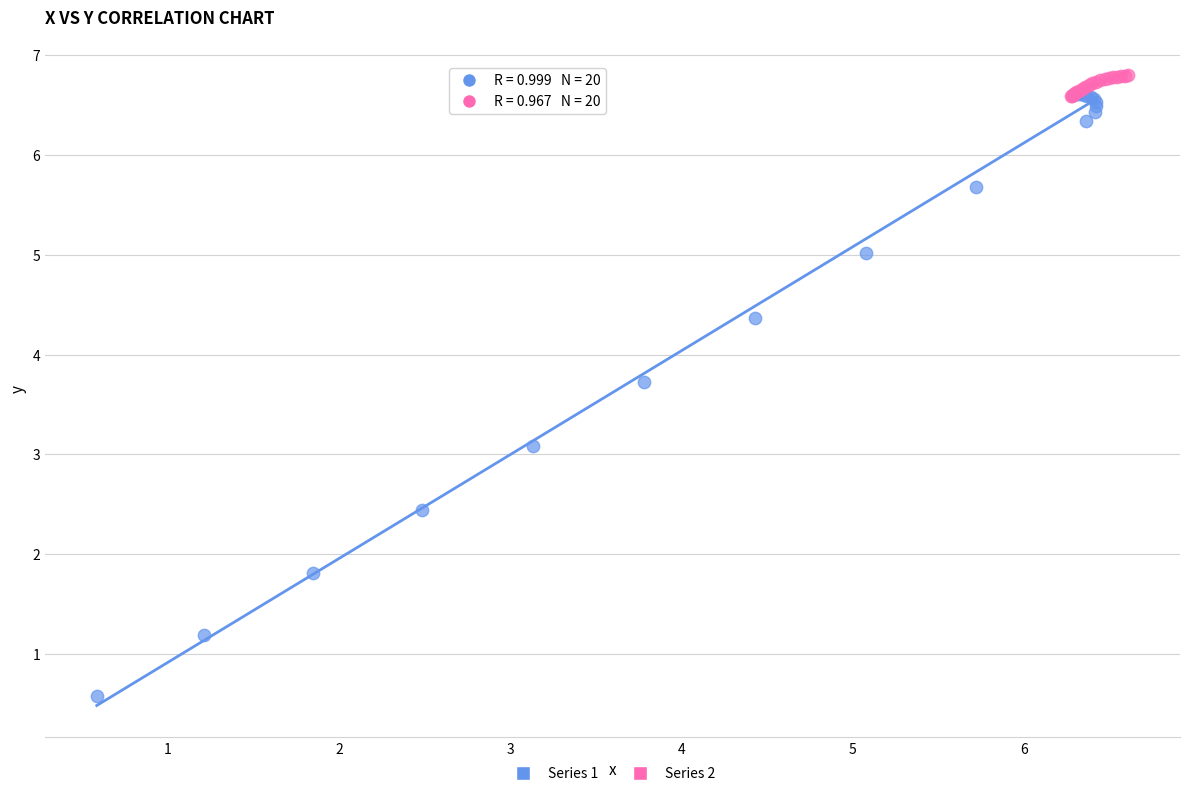

Which series reaches the maximum Y coordinate?

Series 2